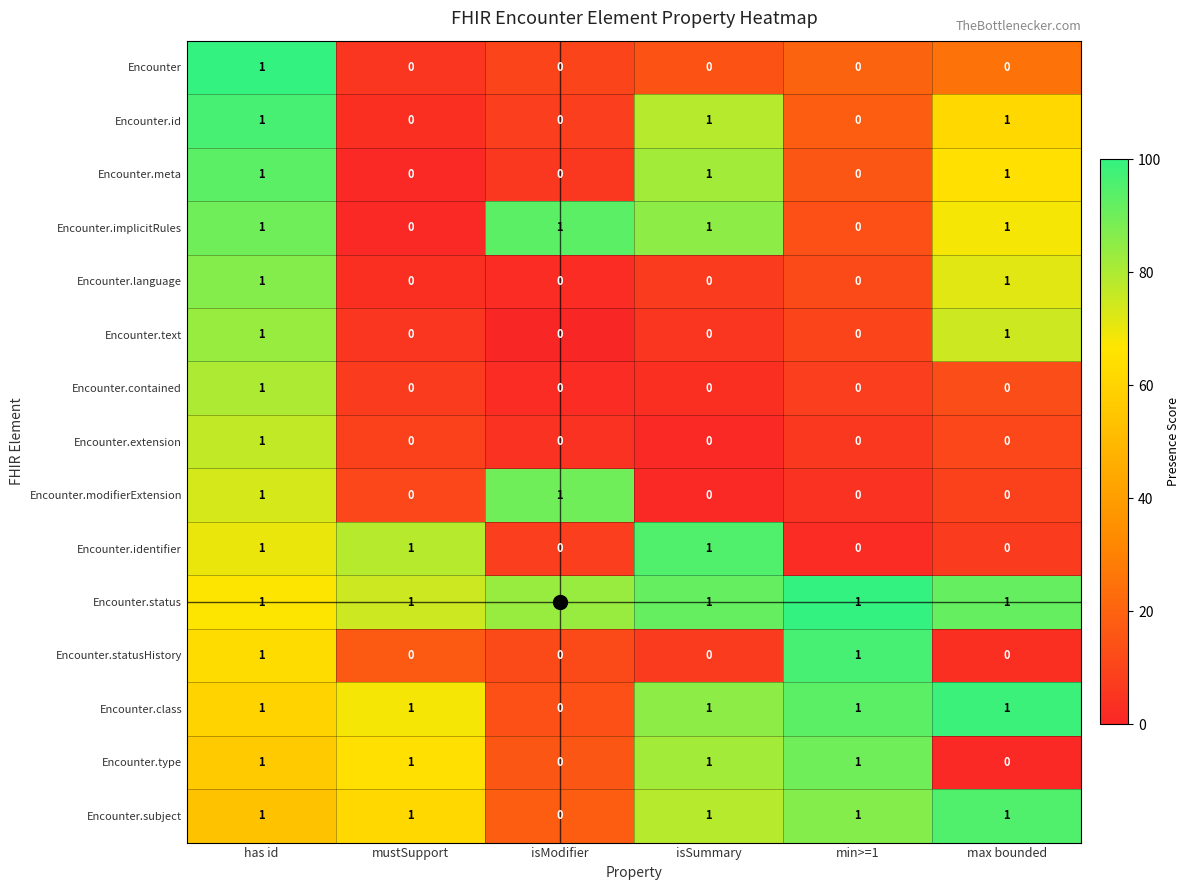

Is it true that Encounter.language equals -1 at isModifier?

False